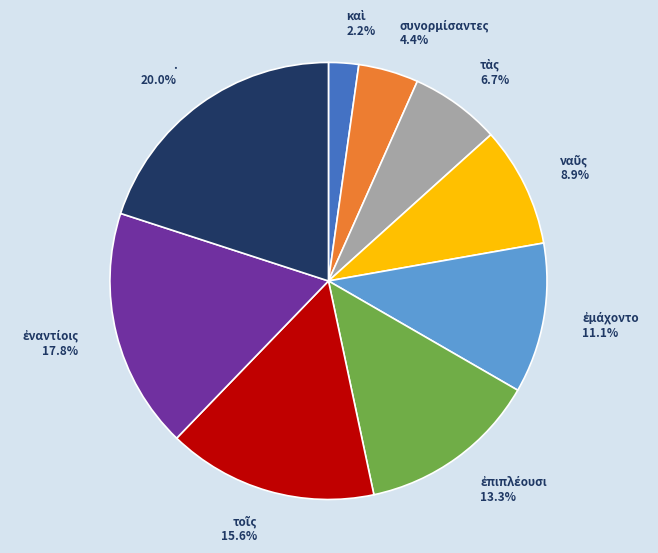

Does any single category account for the majority?

No